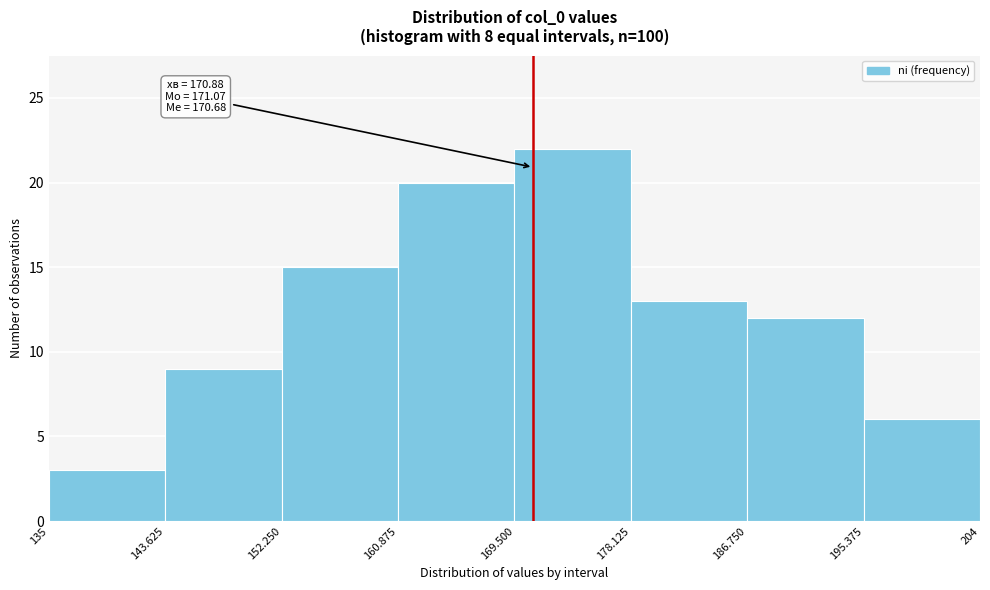

Which range on the x-axis has the tallest bar?

169.500 to 178.125